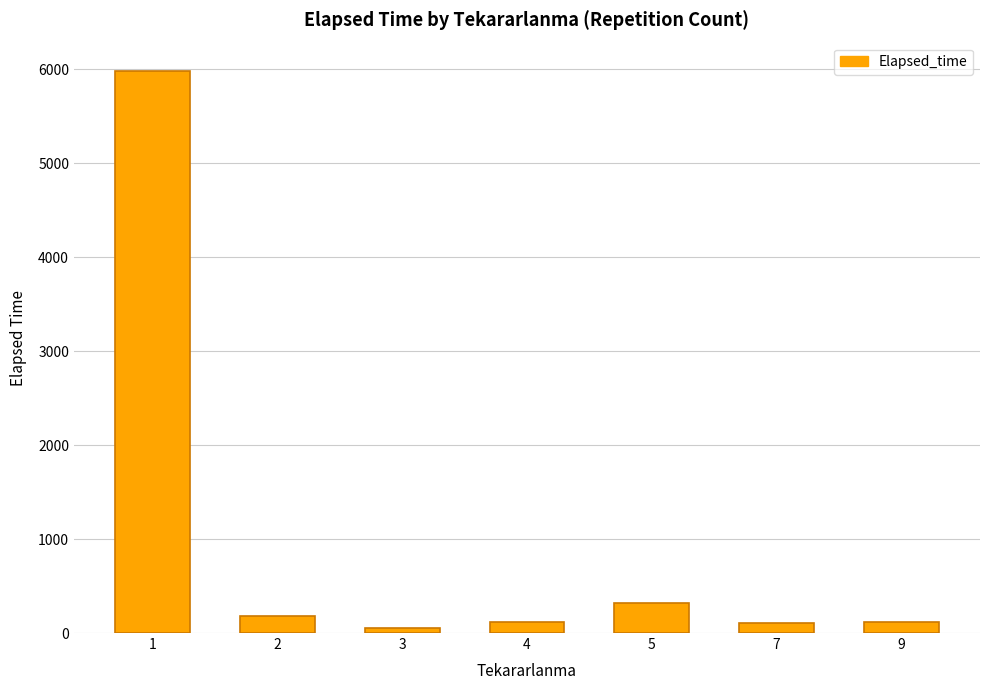

Count the number of data series in this chart.

1